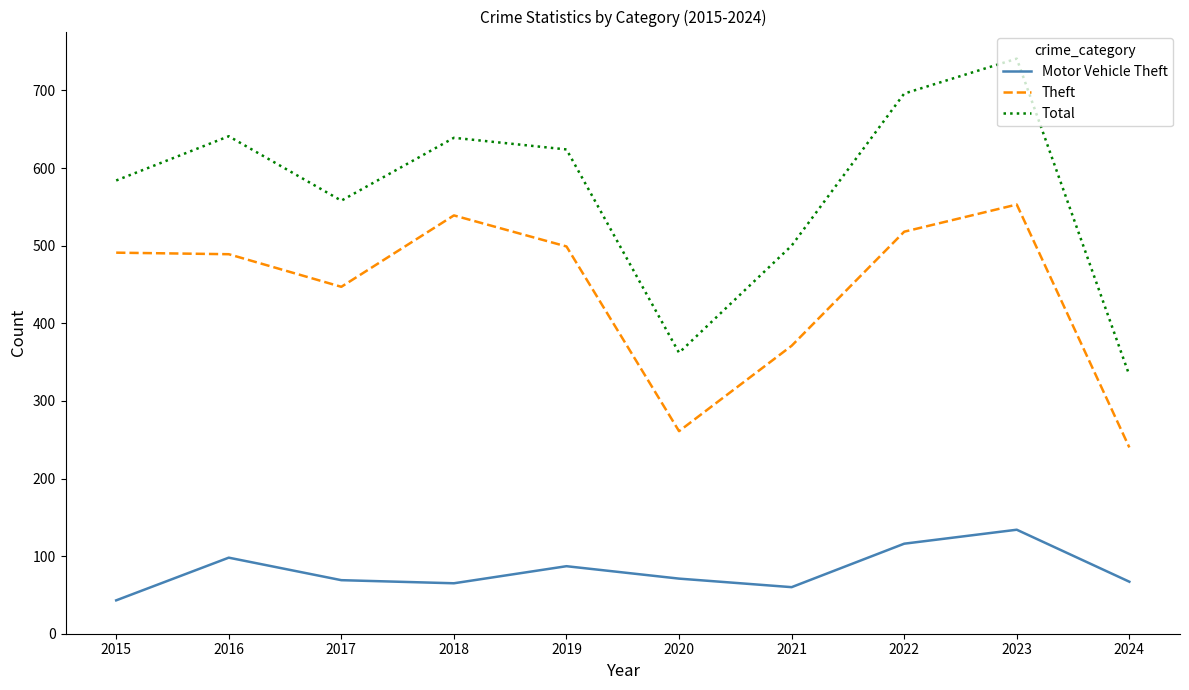

In Total, how many points are lower than both neighbors (excluding endpoints)?

2